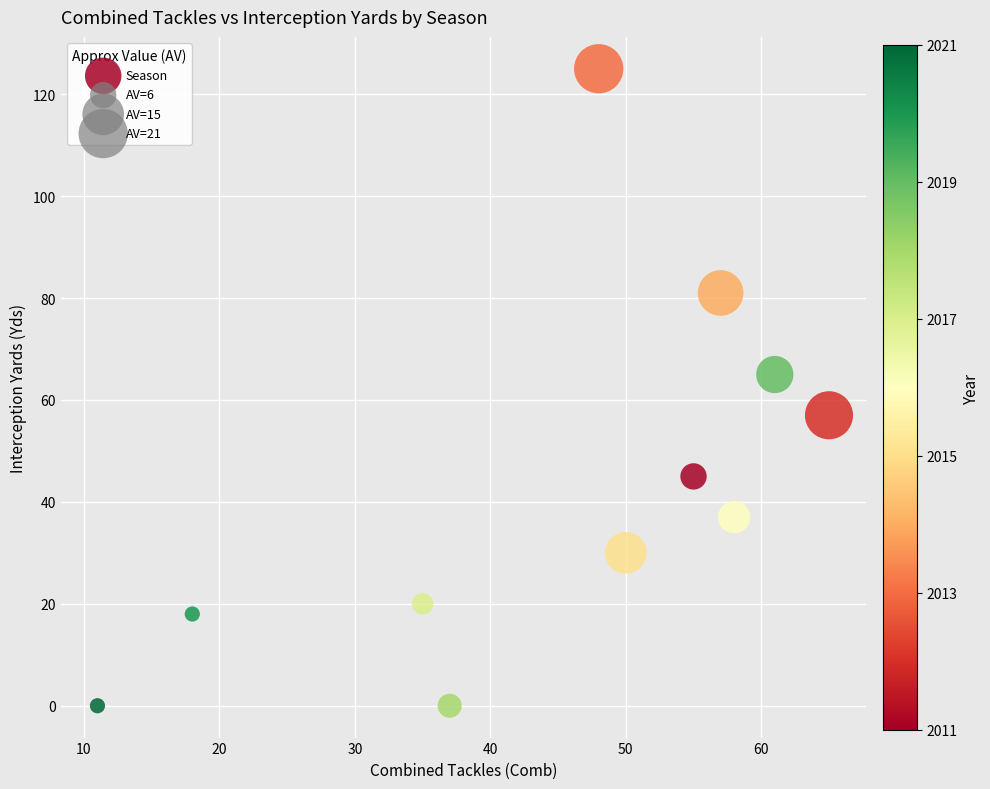

What is the average X value?

45